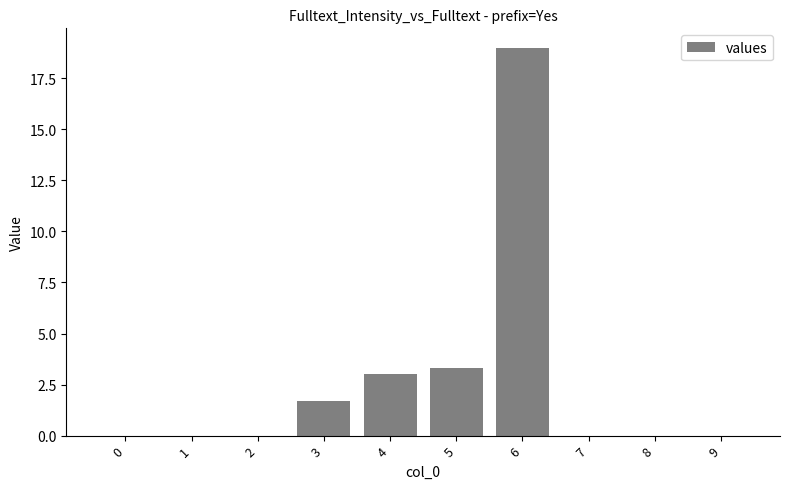

What is the sum of all values?

27.0